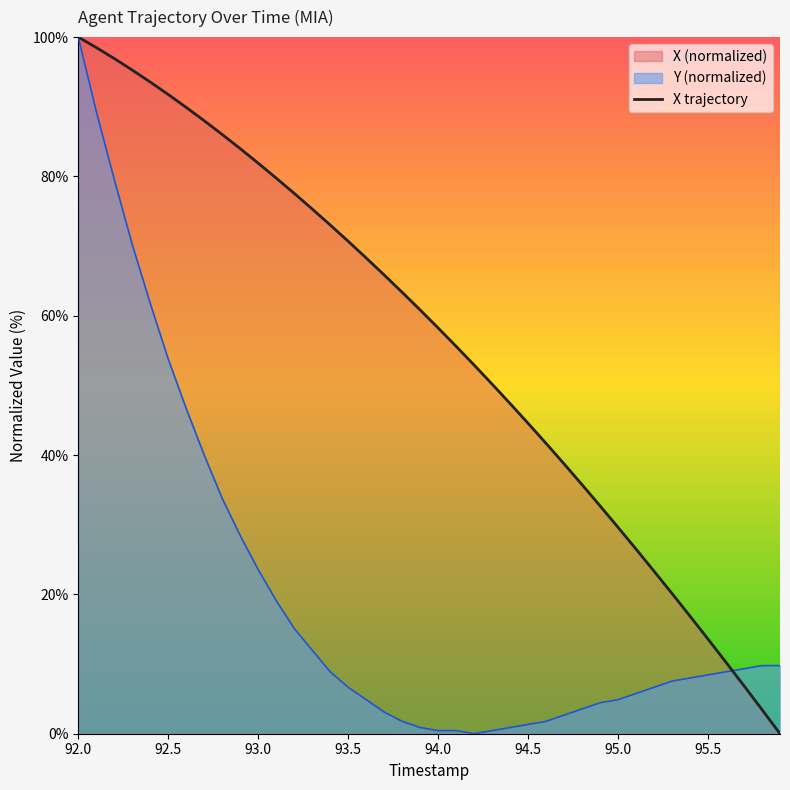

The value of Y at 93.7 is 1.6. True or false?

False